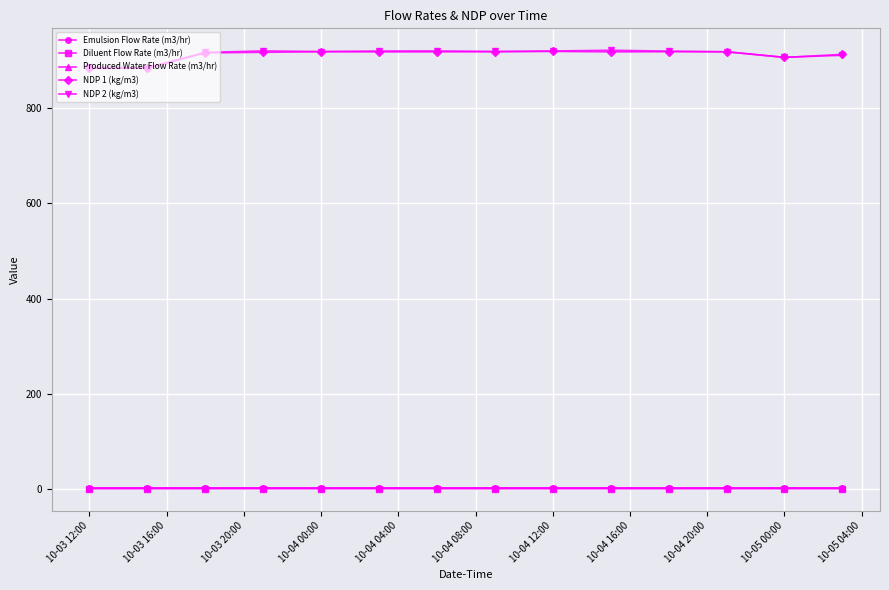

What are all the series names shown in the legend?

Emulsion Flow Rate (m3/hr), Diluent Flow Rate (m3/hr), Produced Water Flow Rate (m3/hr), NDP 1 (kg/m3), NDP 2 (kg/m3)